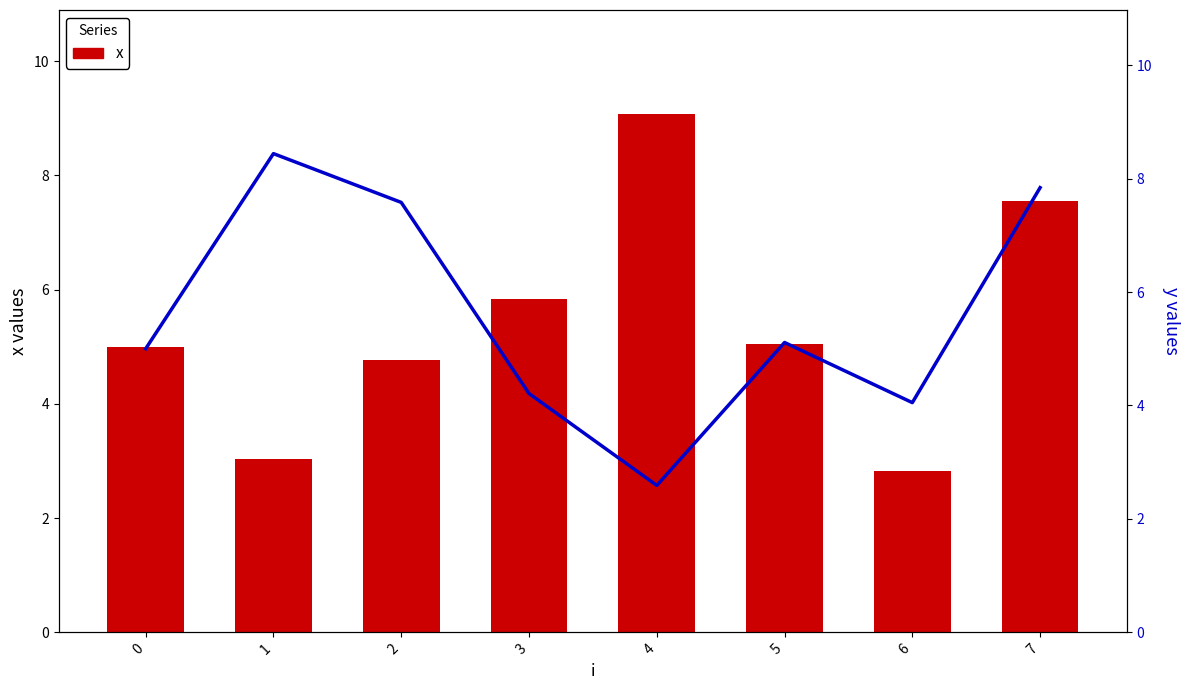

At which label does x reach its peak?

4